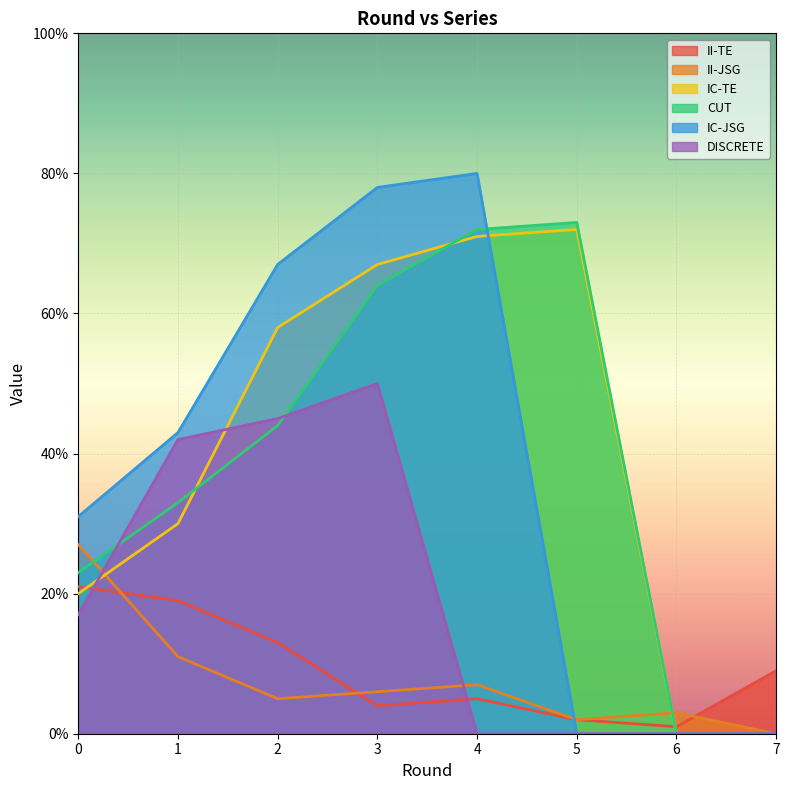

What is the total value across all series at 1?

178